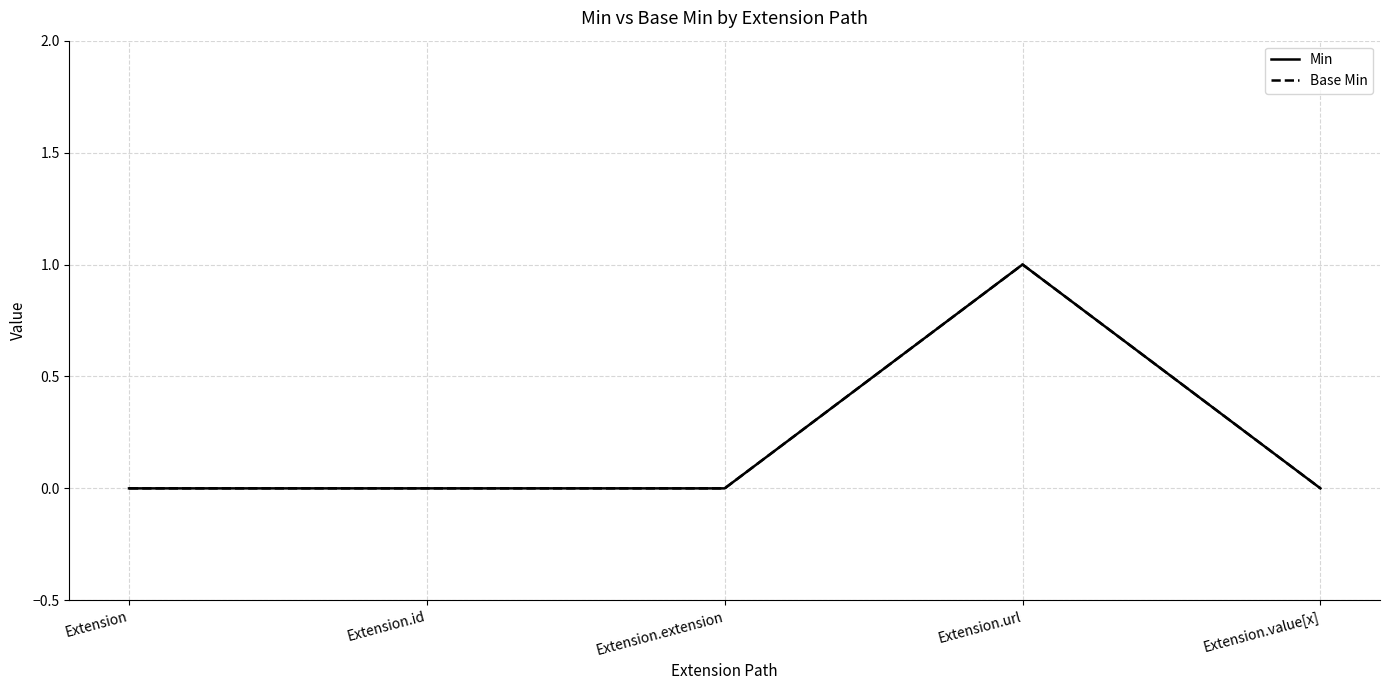

Does the chart have visible grid lines?

Yes